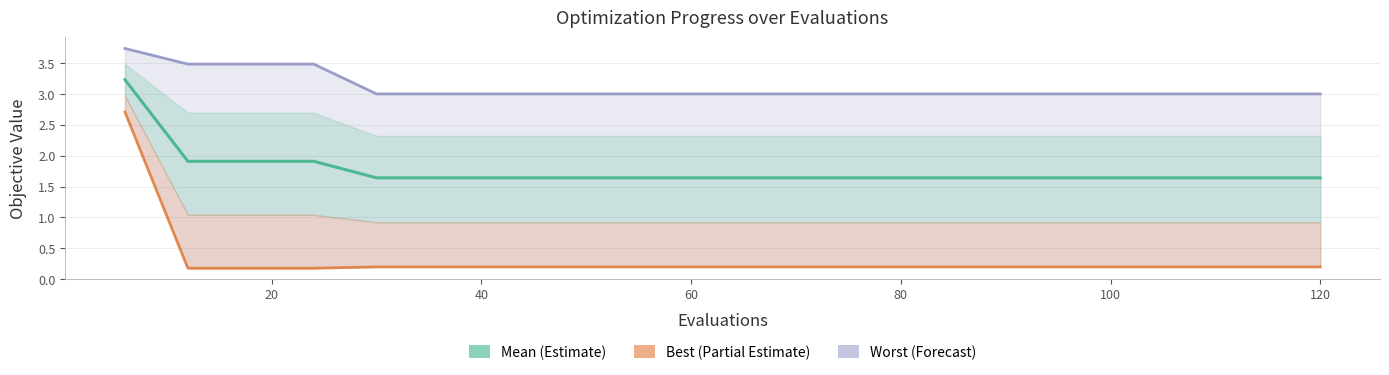

True or false: mean has a value of 1.6 at 54.

True